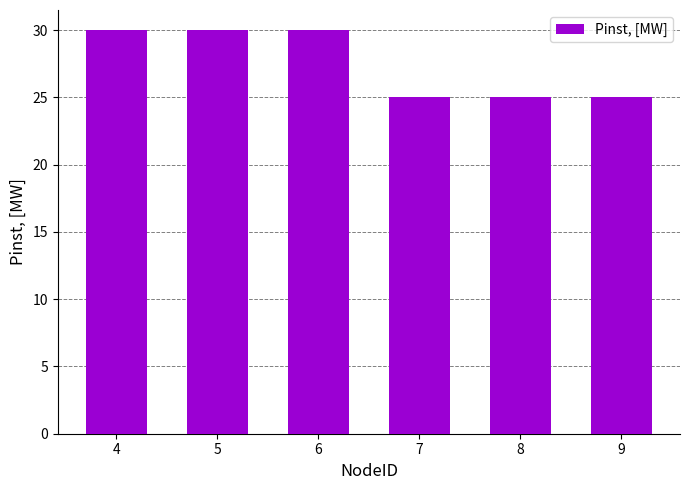

What is the difference between the second highest and second lowest values?

5